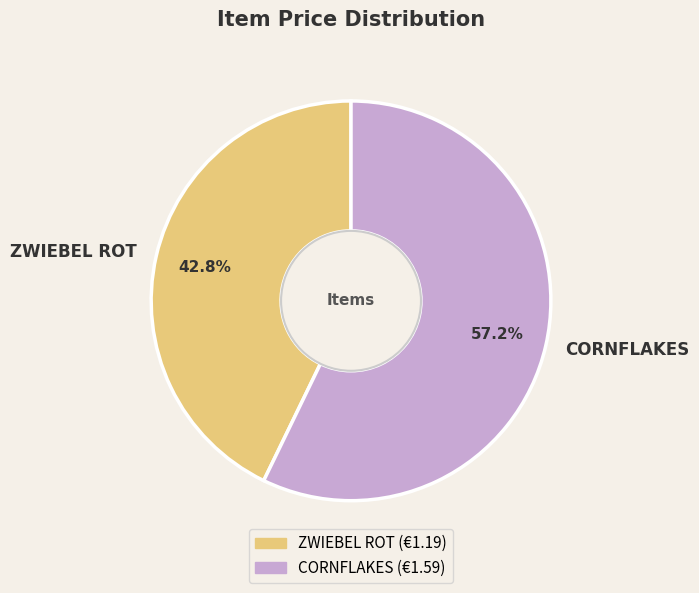

To the nearest percent, what is the difference between the CORNFLAKES and ZWIEBEL ROT slice percentages?

14%